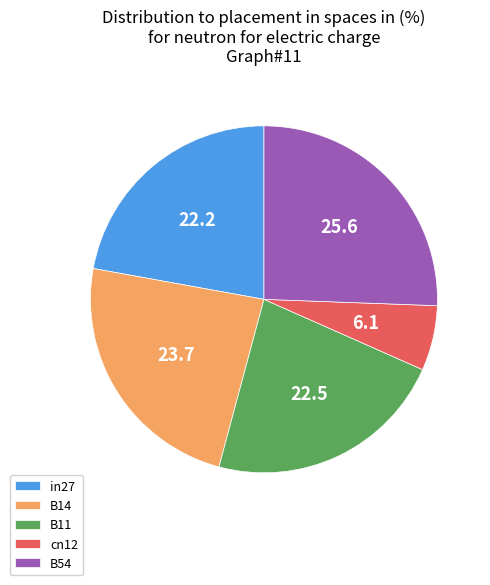

Do in27 and cn12 together represent more than half of the pie?

No